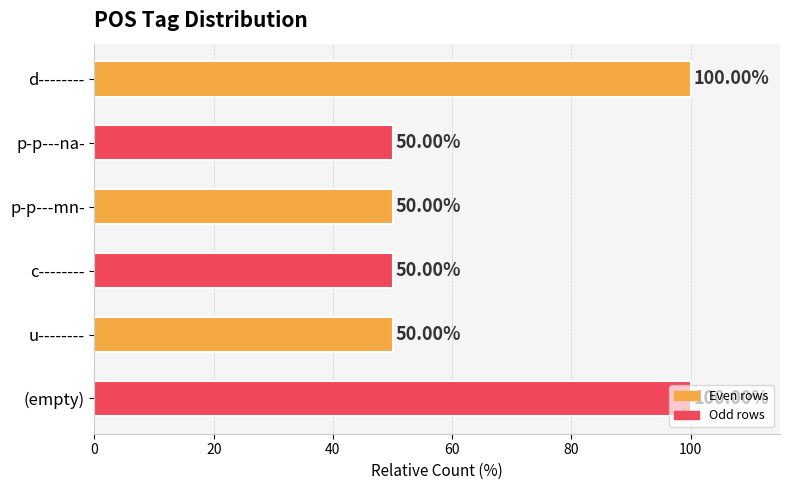

What is the difference between the maximum and minimum values?

50